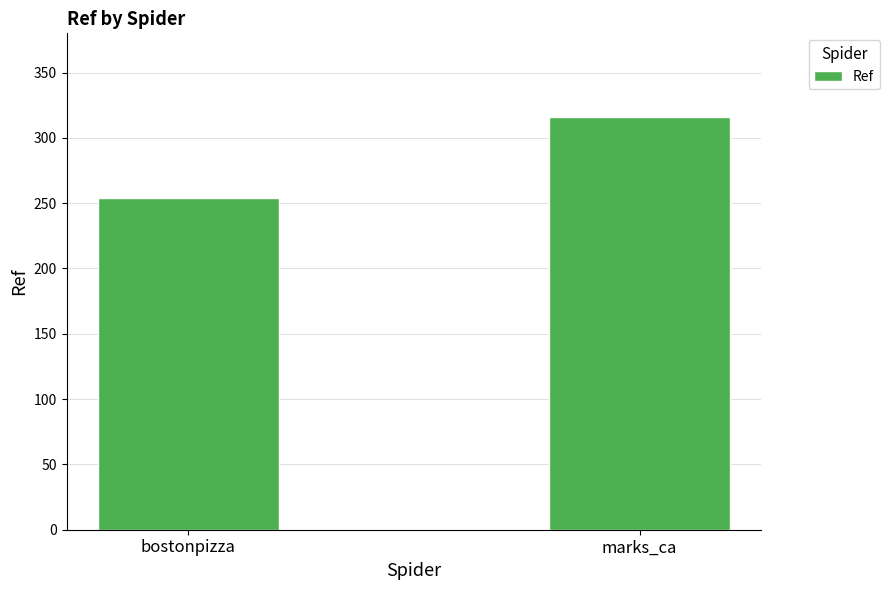

List the labels in order of value, smallest first.

bostonpizza, marks_ca